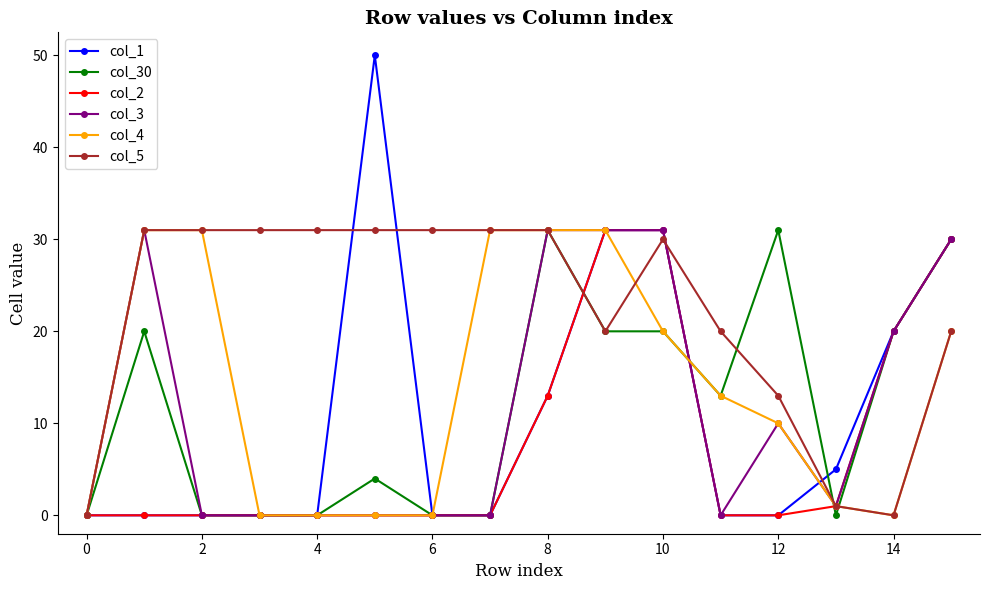

How many data points does each series have?

16